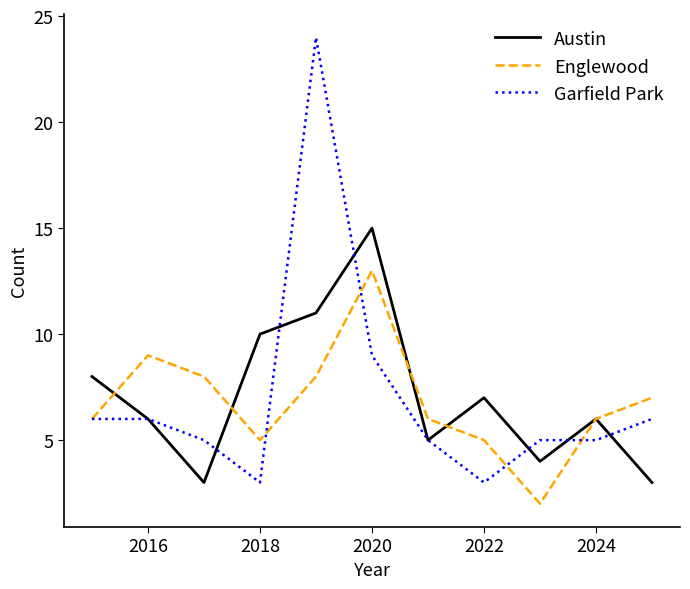

Which series has the largest range (max minus min)?

Garfield Park